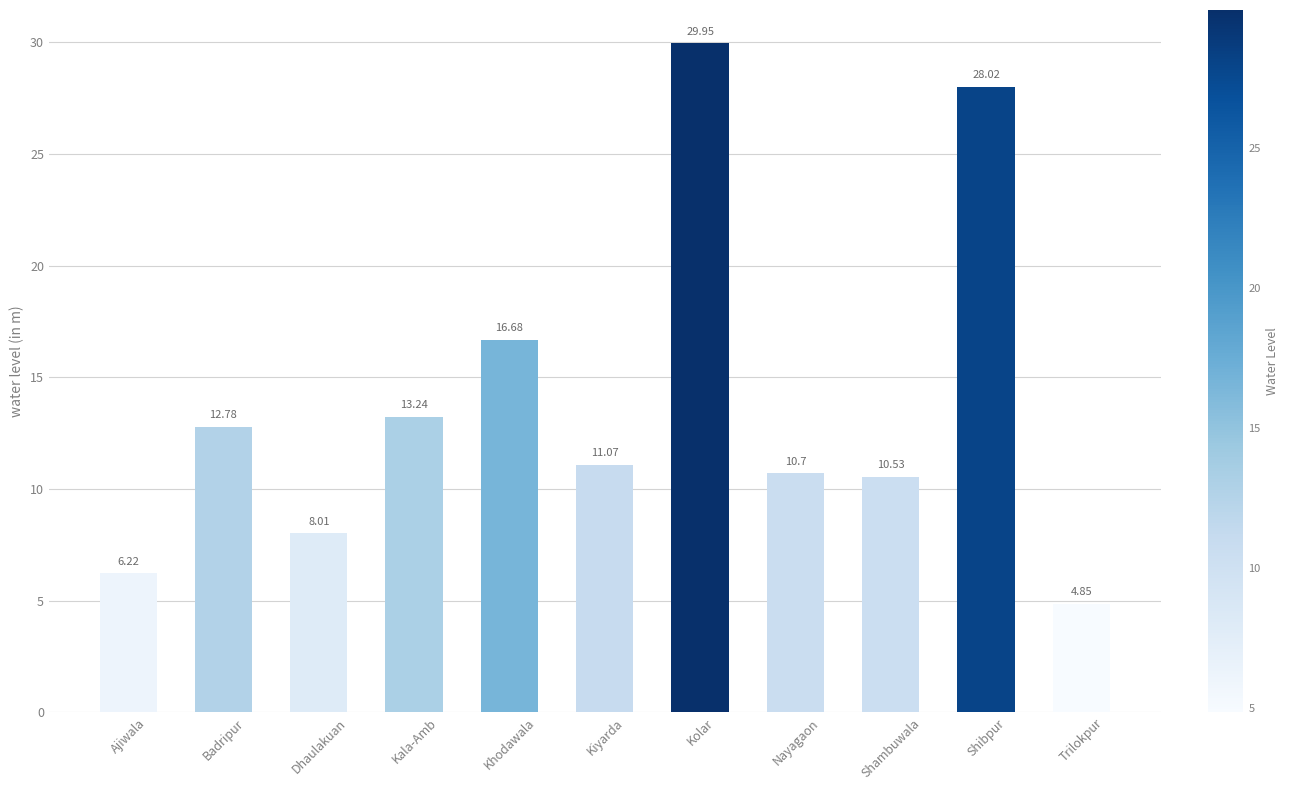

At which category does the chart reach its peak across all series?

Kolar